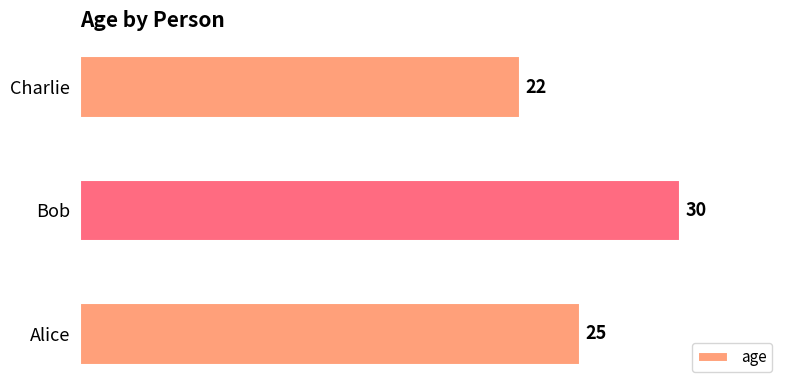

The value at Bob is 30. True or false?

True